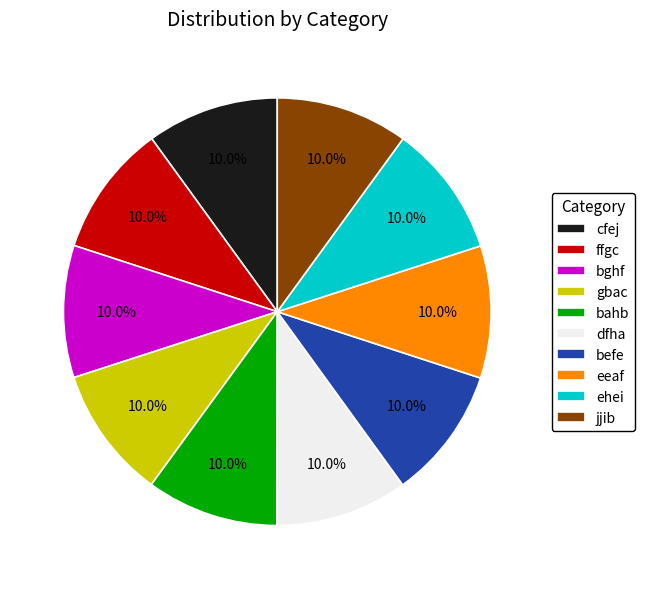

Is there any slice that represents more than half of the pie?

No